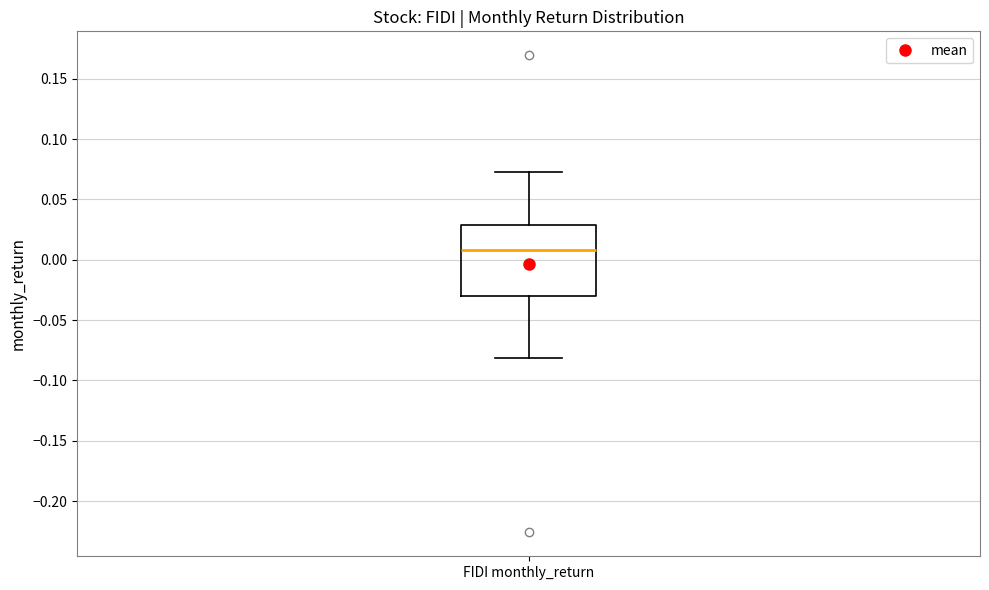

Transcribe this box plot: give where the median line is, the range the box spans, and where the two whiskers end, as read against the y-axis. The values are not printed on the chart, so give them approximately, as read against the axis.

median 0.010, box -0.030 to 0.030, whiskers -0.080 to 0.075